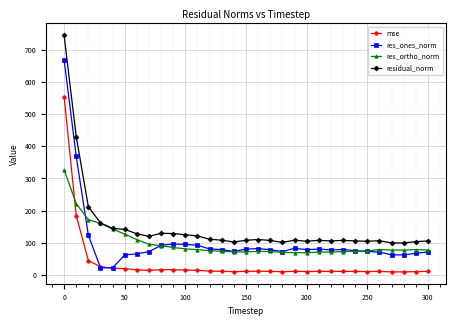

True or false: residual_norm and res_ones_norm cross at least once.

False